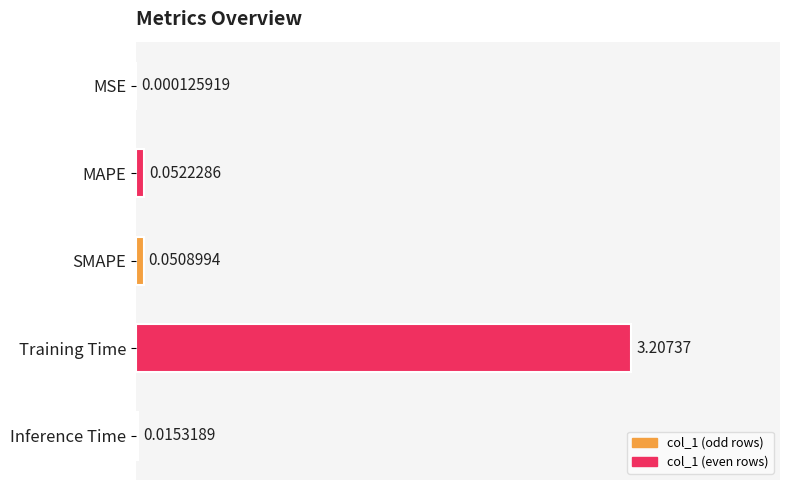

What is the sum of all values?

3.3